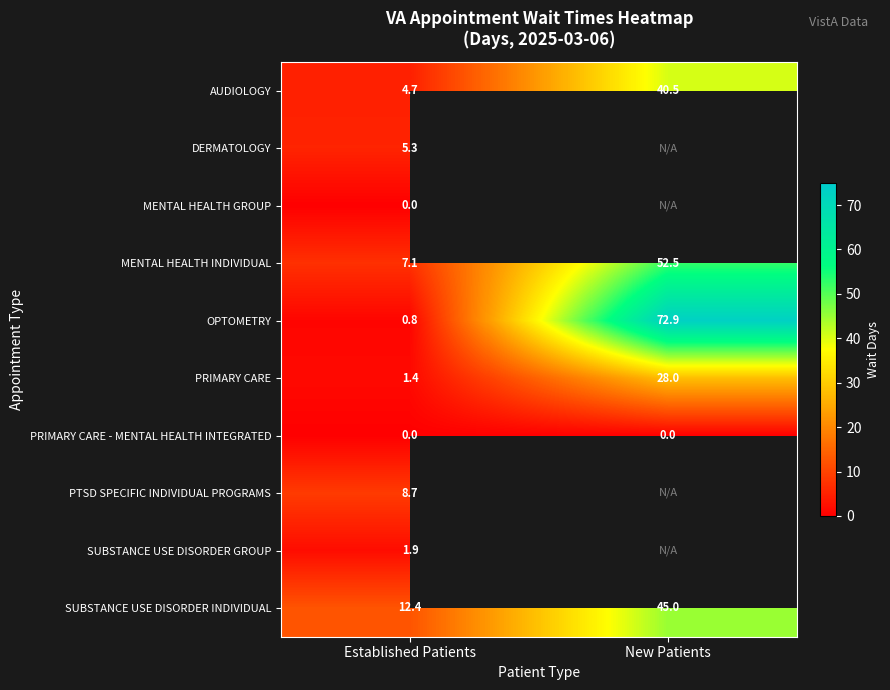

What is the maximum value for OPTOMETRY?

72.9